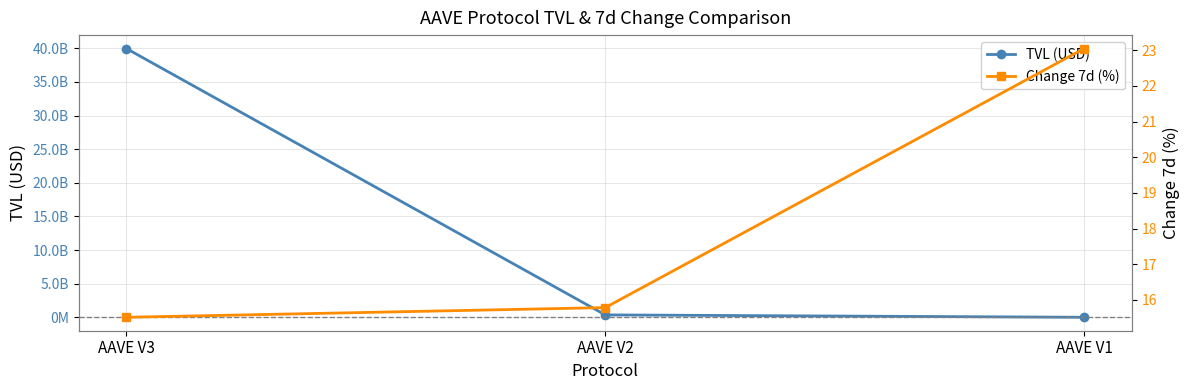

How many lines are shown in the chart?

2